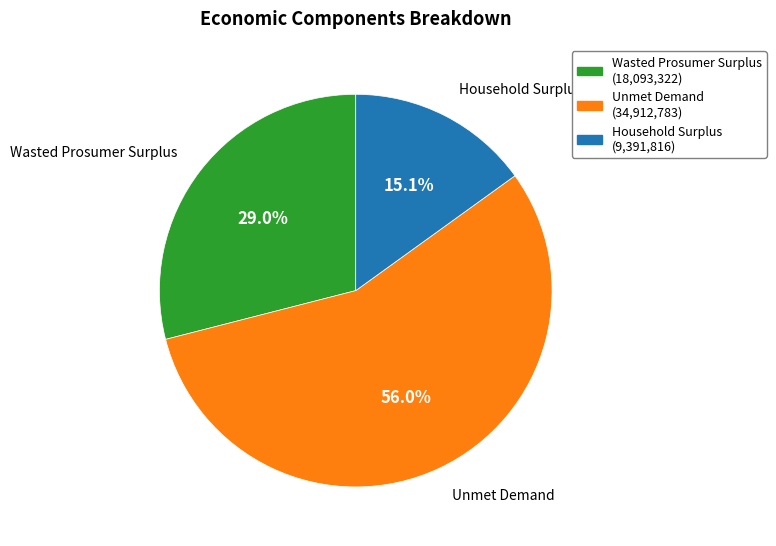

True or false: Wasted Prosumer Surplus accounts for 23% of the total.

False